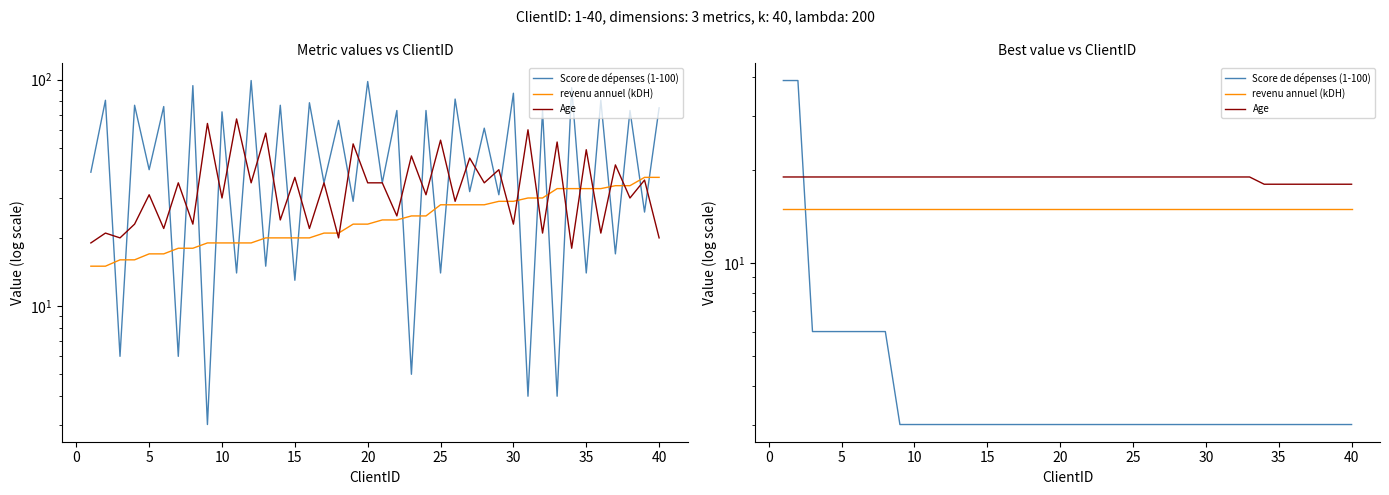

Which series has the widest spread of values?

Score de dépenses (1-100)